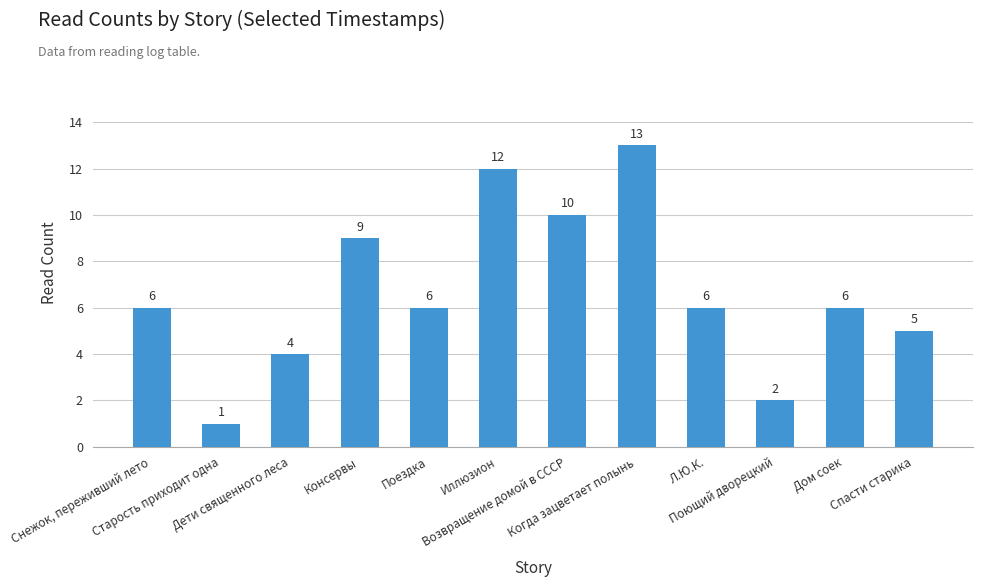

What is the greatest value displayed?

13